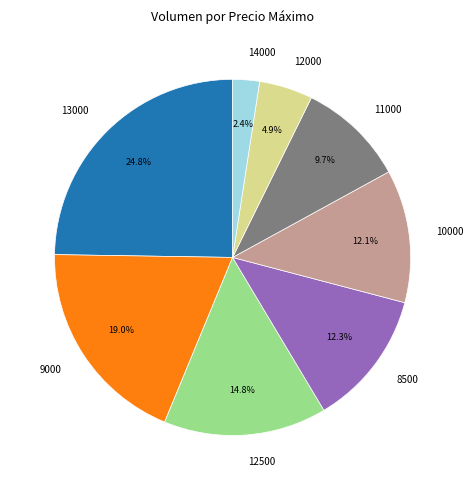

What percentage is NOT represented by 8500?

87.7%